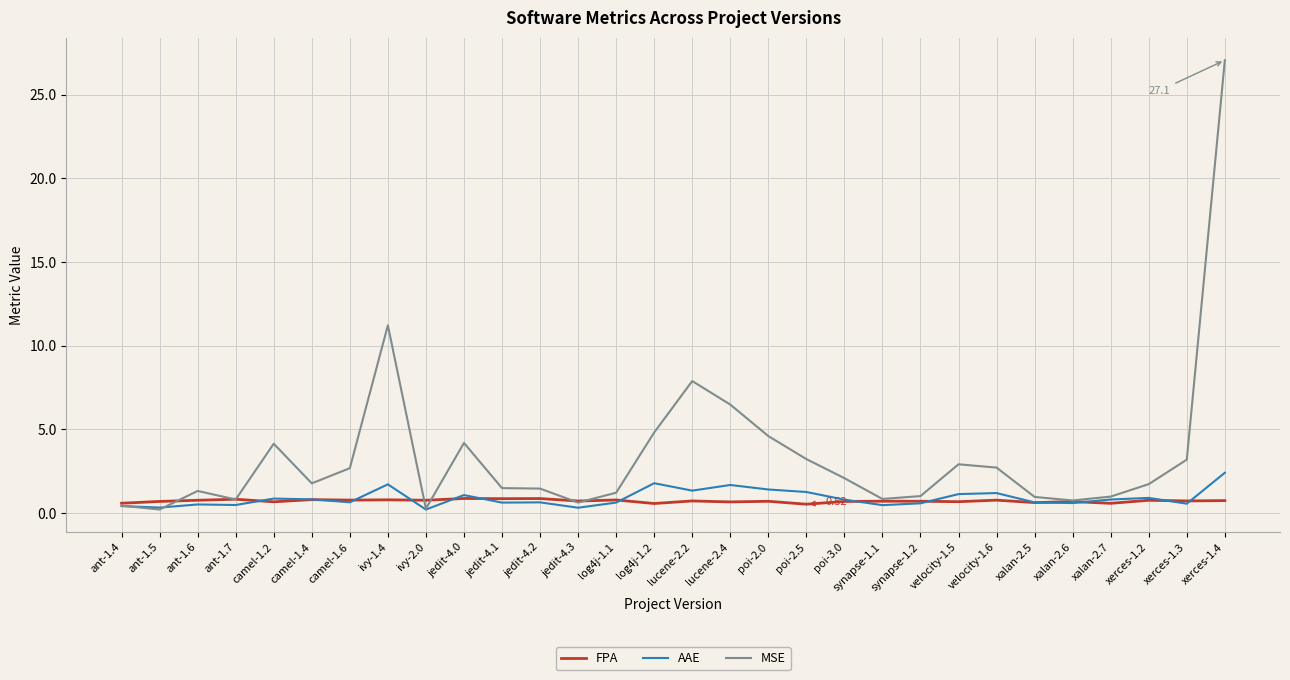

Count the FPA values in the range 0 to 1.

30